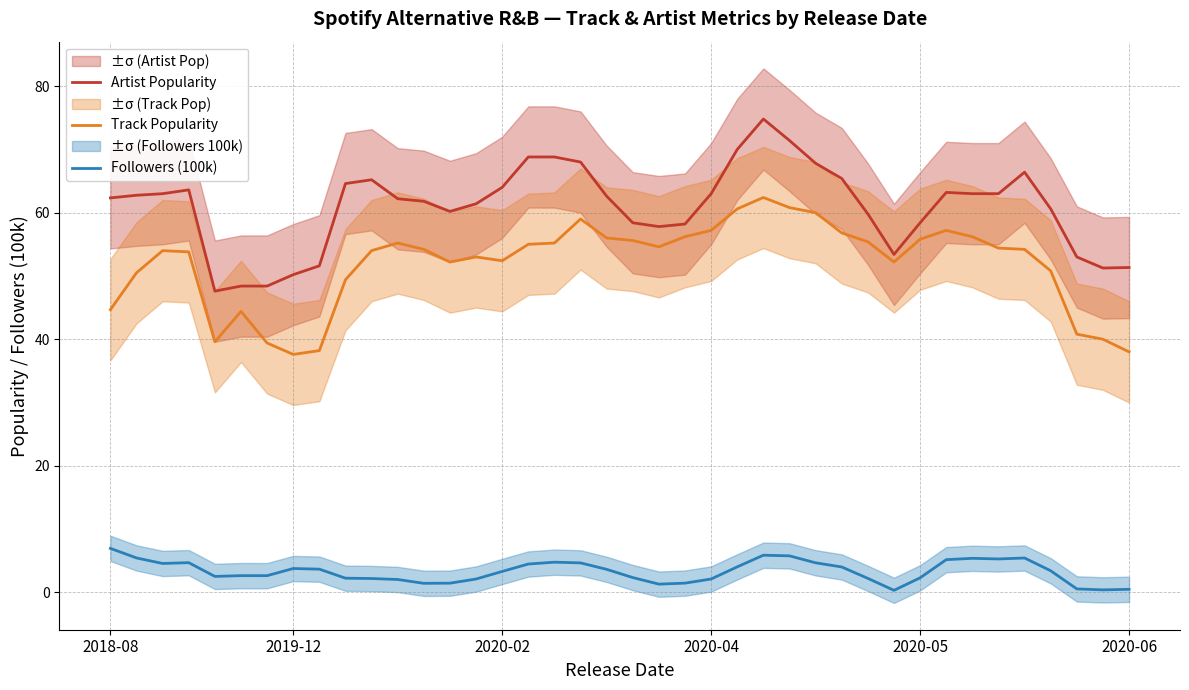

What is the approximate value of Artist Popularity at 29?

59.8